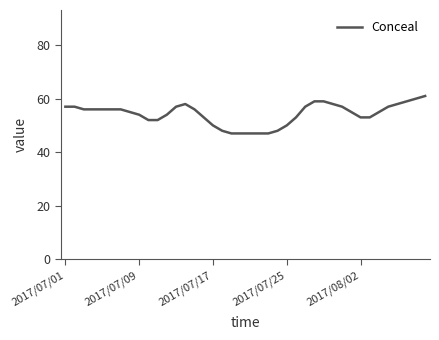

What is the difference between the maximum and minimum values?

14